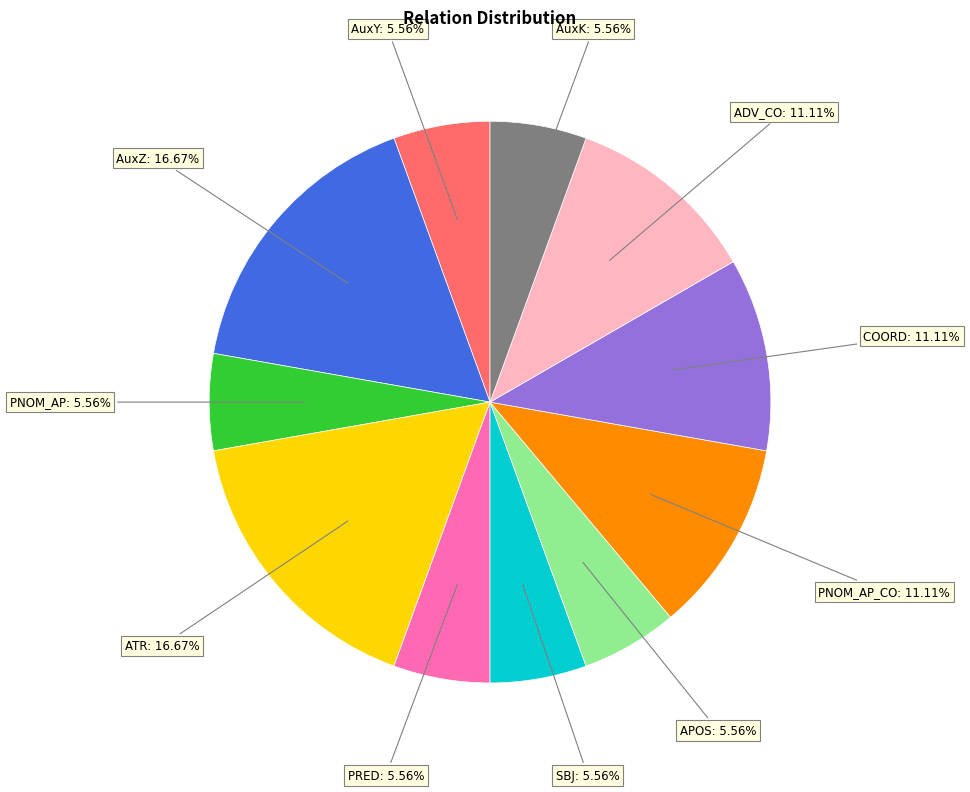

Approximately how many times larger is the value at COORD: 11.11% compared to AuxK: 5.56%?

2.0